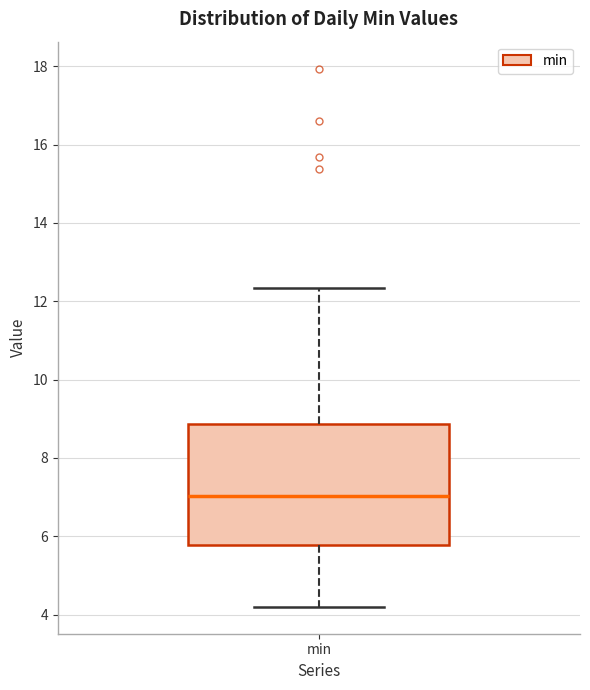

Transcribe this box plot: give where the median line is, the range the box spans, and where the two whiskers end, as read against the y-axis. The values are not printed on the chart, so give them approximately, as read against the axis.

median 7.0, box 5.8 to 8.8, whiskers 4.2 to 12.4